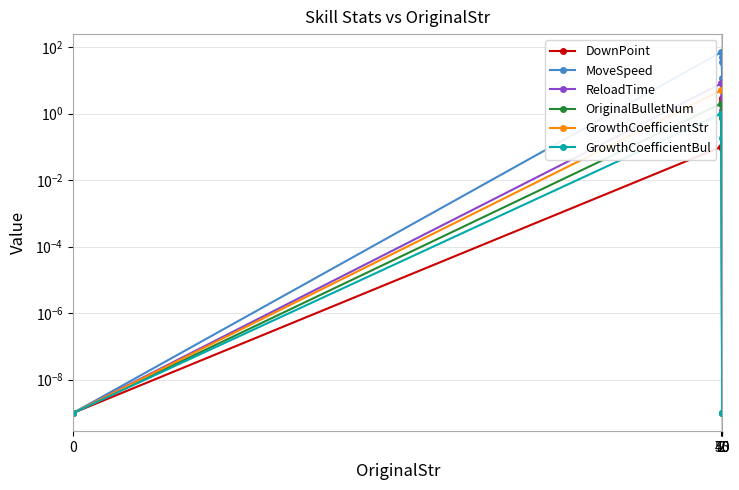

True or false: GrowthCoefficientStr has a value of 5.0 at 50.

True